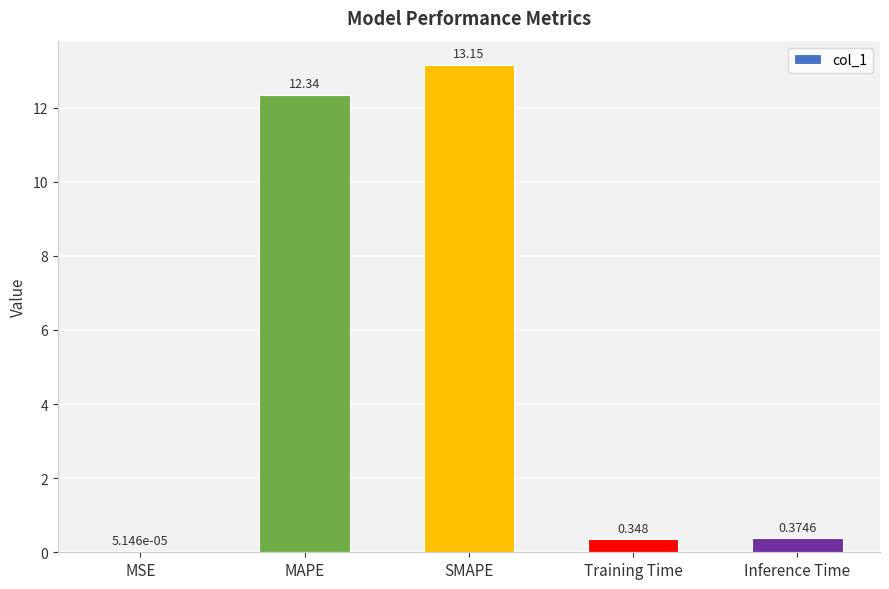

Which label corresponds to the largest value in the chart?

SMAPE